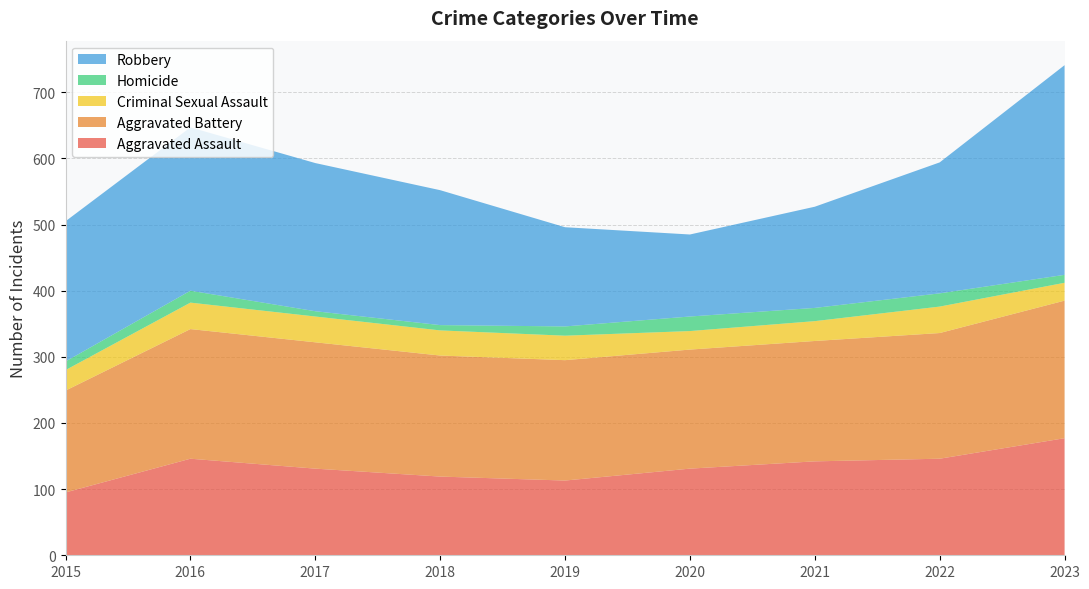

Reading left to right, list all the values displayed in this chart.

Aggravated Assault: 2015=95	2016=146	2017=131	2018=119	2019=113	2020=131	2021=142	2022=146	2023=177
Aggravated Battery: 2015=154	2016=196	2017=191	2018=183	2019=182	2020=180	2021=182	2022=190	2023=208
Criminal Sexual Assault: 2015=31	2016=40	2017=39	2018=38	2019=37	2020=28	2021=30	2022=40	2023=27
Homicide: 2015=13	2016=18	2017=8	2018=8	2019=14	2020=22	2021=20	2022=20	2023=12
Robbery: 2015=212	2016=247	2017=224	2018=204	2019=150	2020=124	2021=153	2022=198	2023=317